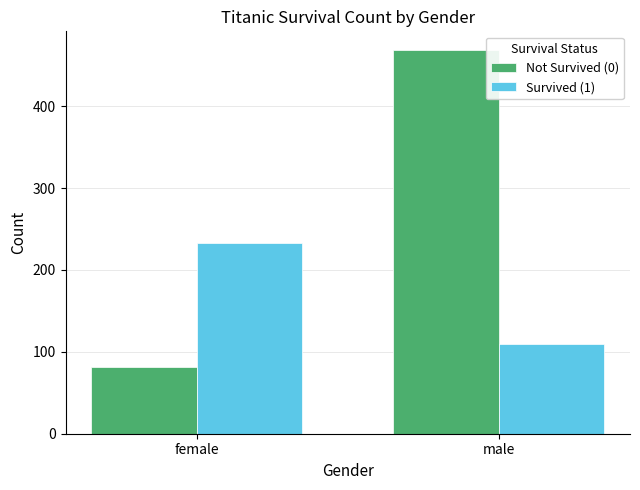

Rank the series by their maximum value, from lowest to highest.

Survived (1), Not Survived (0)